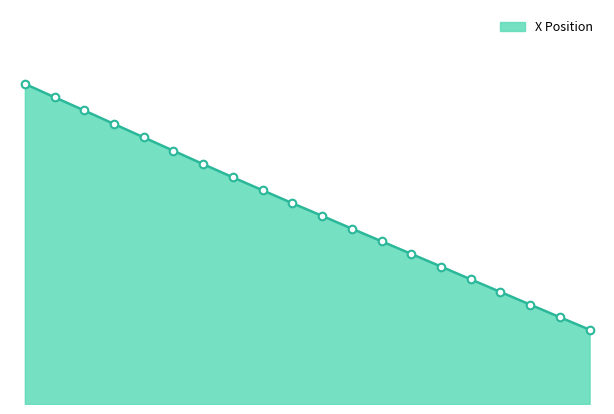

Does the chart have visible grid lines?

No